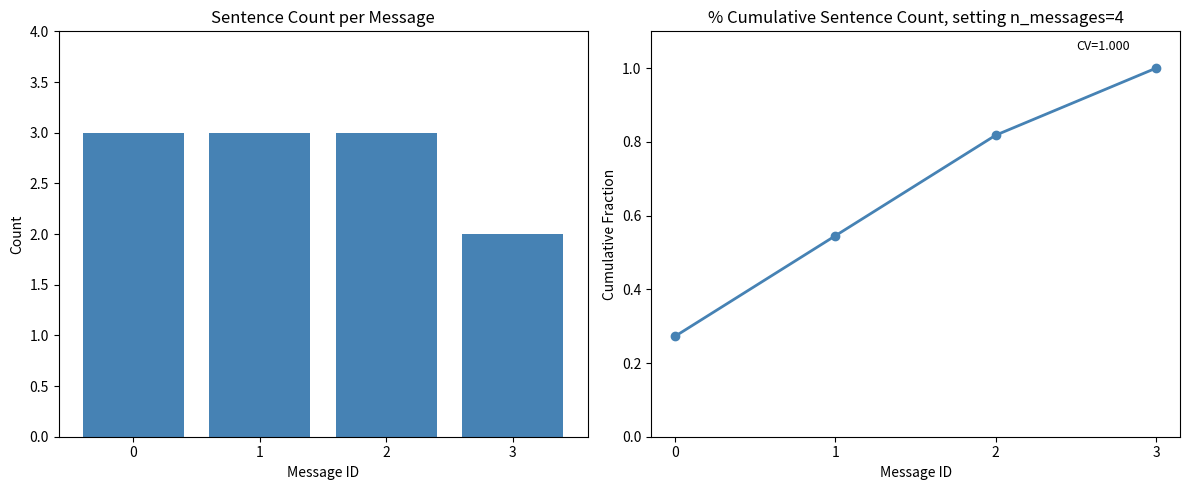

What is the difference between the maximum and minimum values in the sentence count series?

1.0